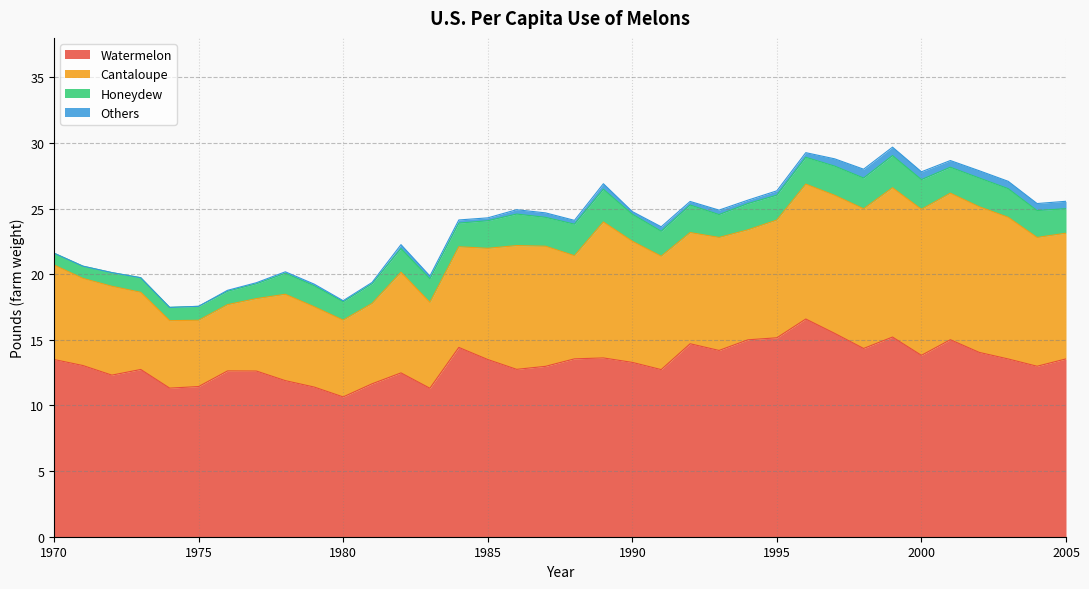

What is the difference between the maximum and minimum values in the Honeydew series?

1.6